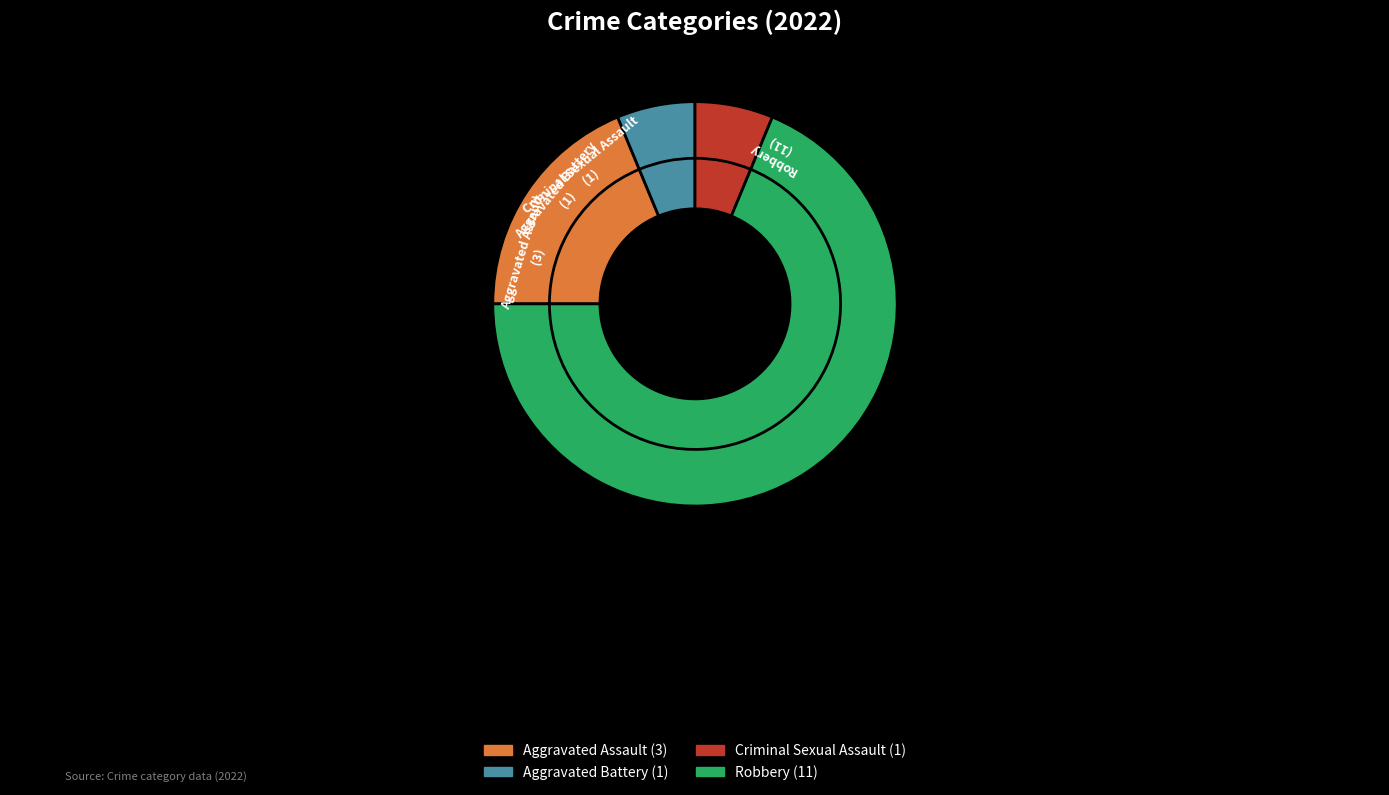

True or false: Robbery accounts for 69% of the total.

True